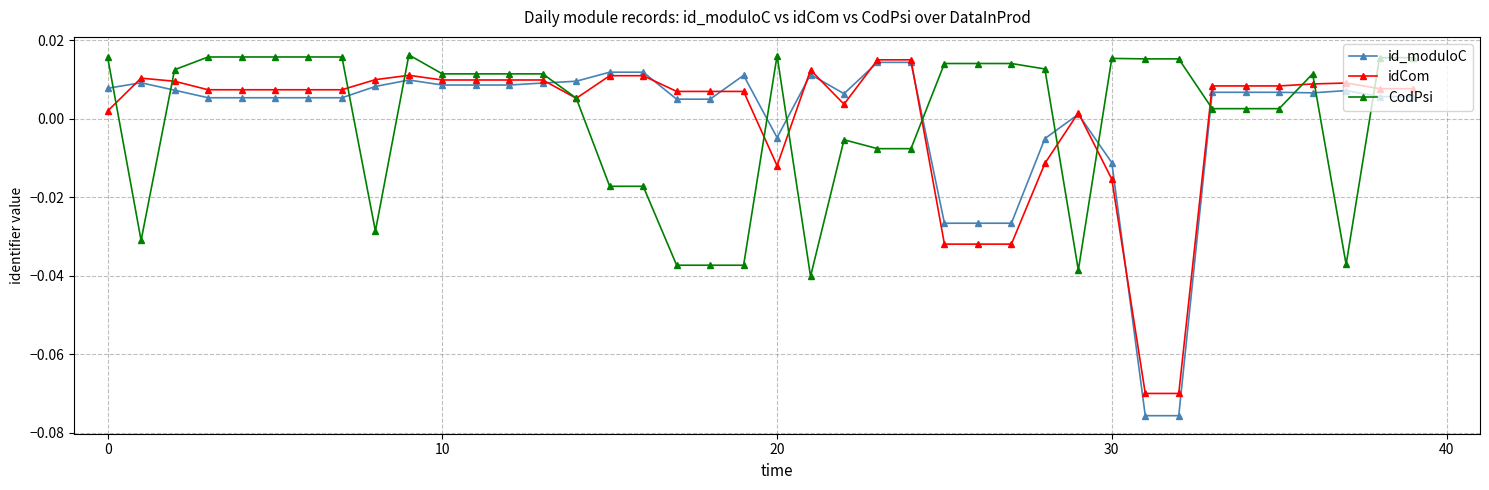

True or false: id_moduloC has more than 1 points higher than both neighbors.

True